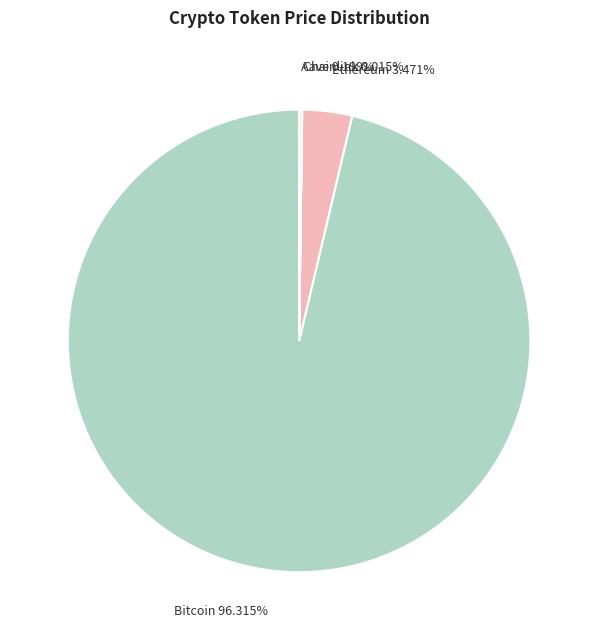

Is Bitcoin 96.315% the majority of the pie?

Yes